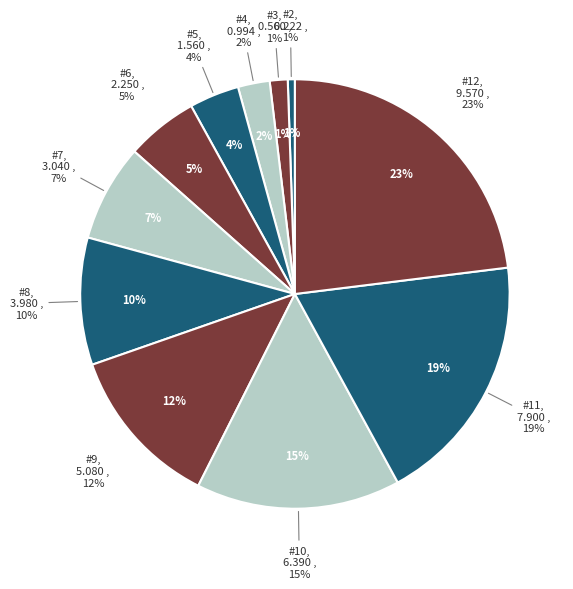

What is the change in value from #5 to #9?

+3.5